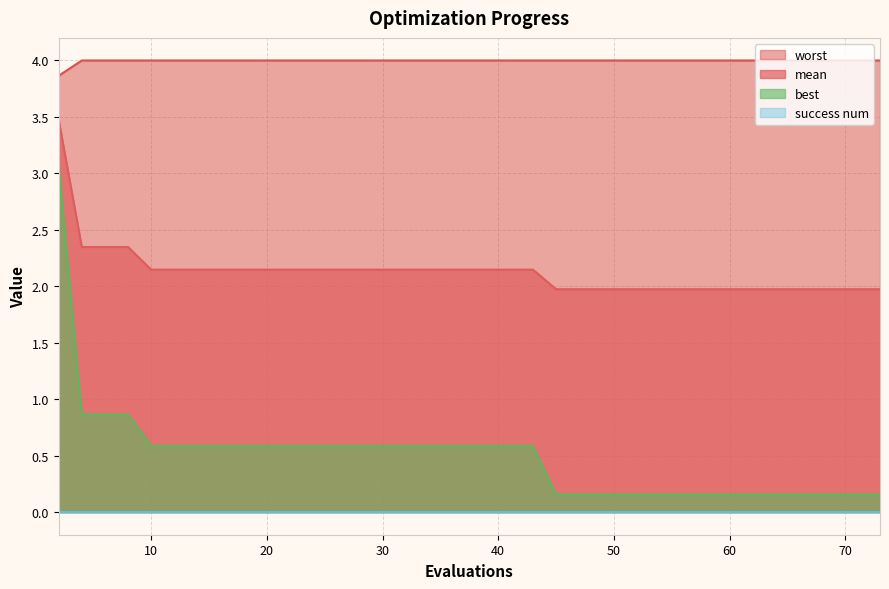

What is the value of the worst point at the 19th from the left?

4.0